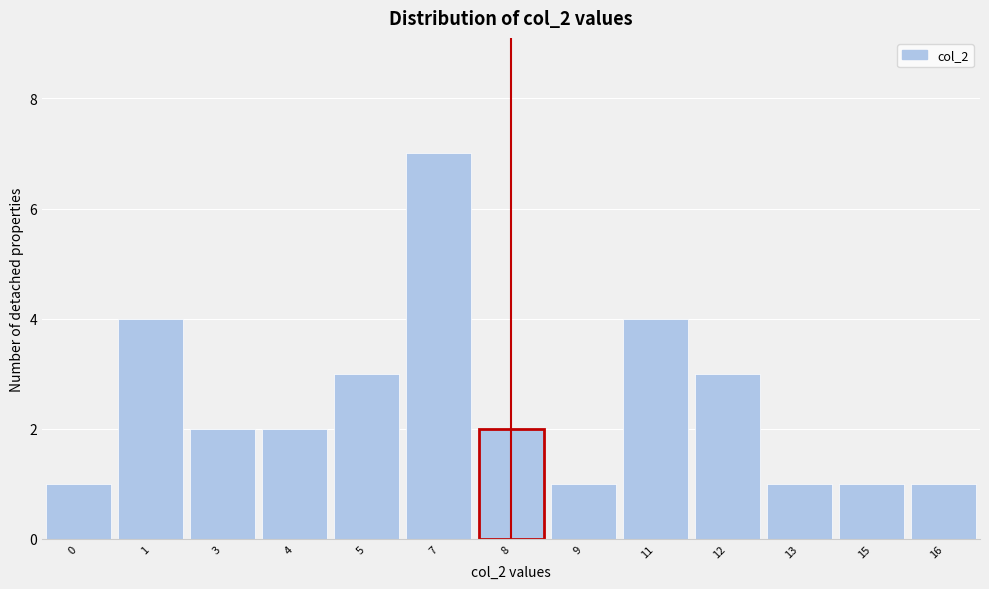

Reading left to right, list all the values displayed in this chart.

0=1	1=4	3=2	4=2	5=3	7=7	8=2	9=1	11=4	12=3	13=1	15=1	16=1